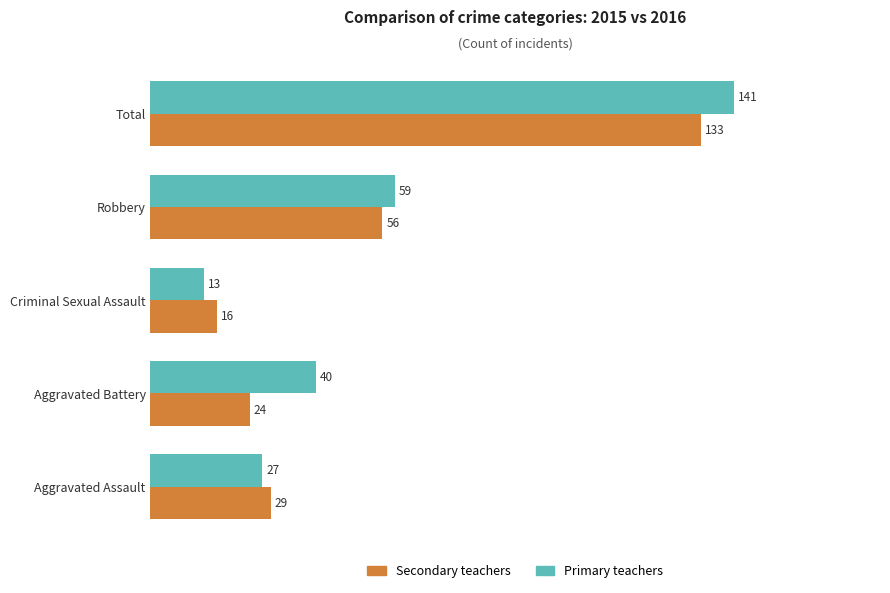

What is the sum of all Primary teachers values?

280